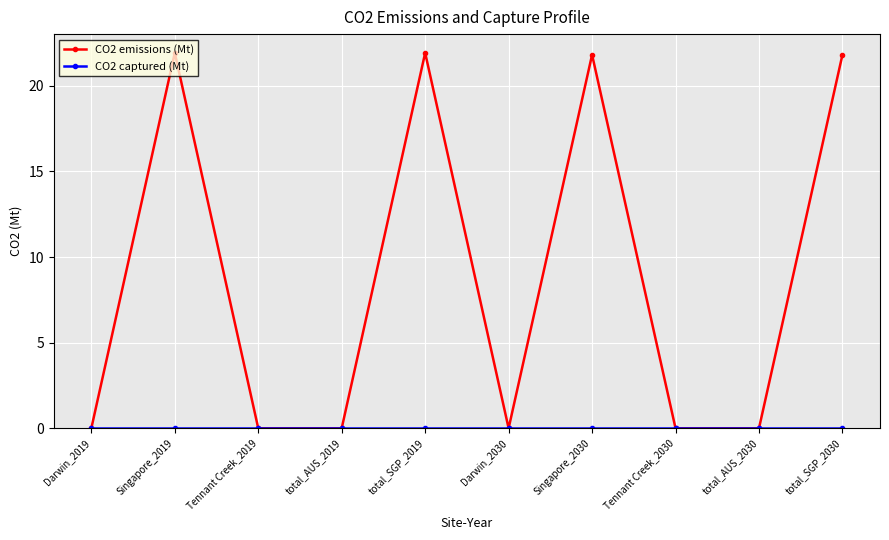

The value of CO2 emissions (Mt) at Darwin_2019 is 0.0. True or false?

True